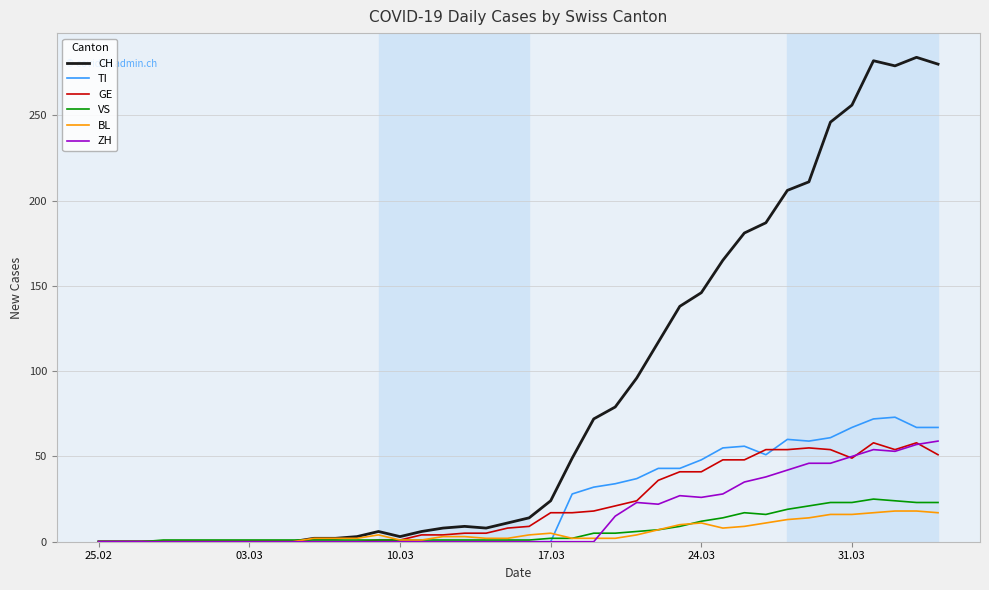

How many lines are shown in the chart?

6